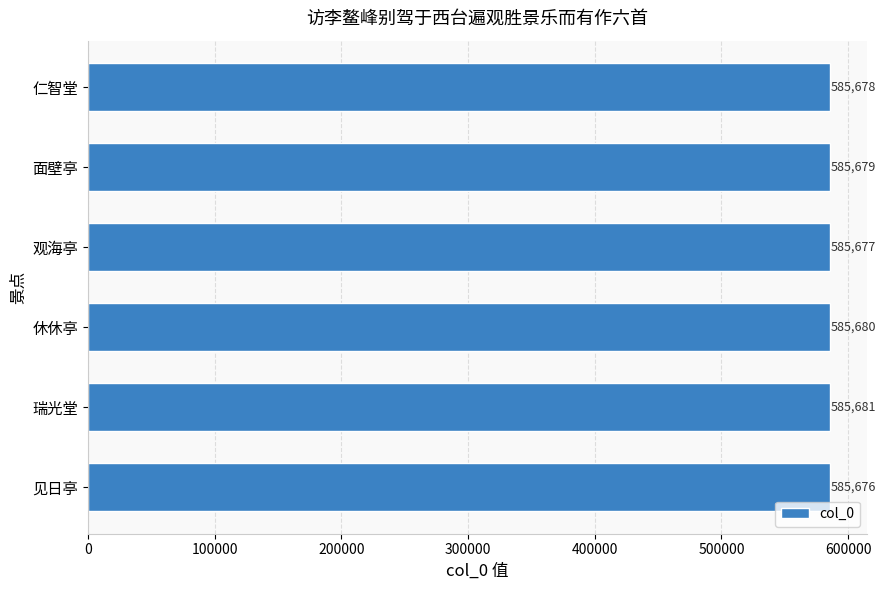

How many values are below 585679?

3